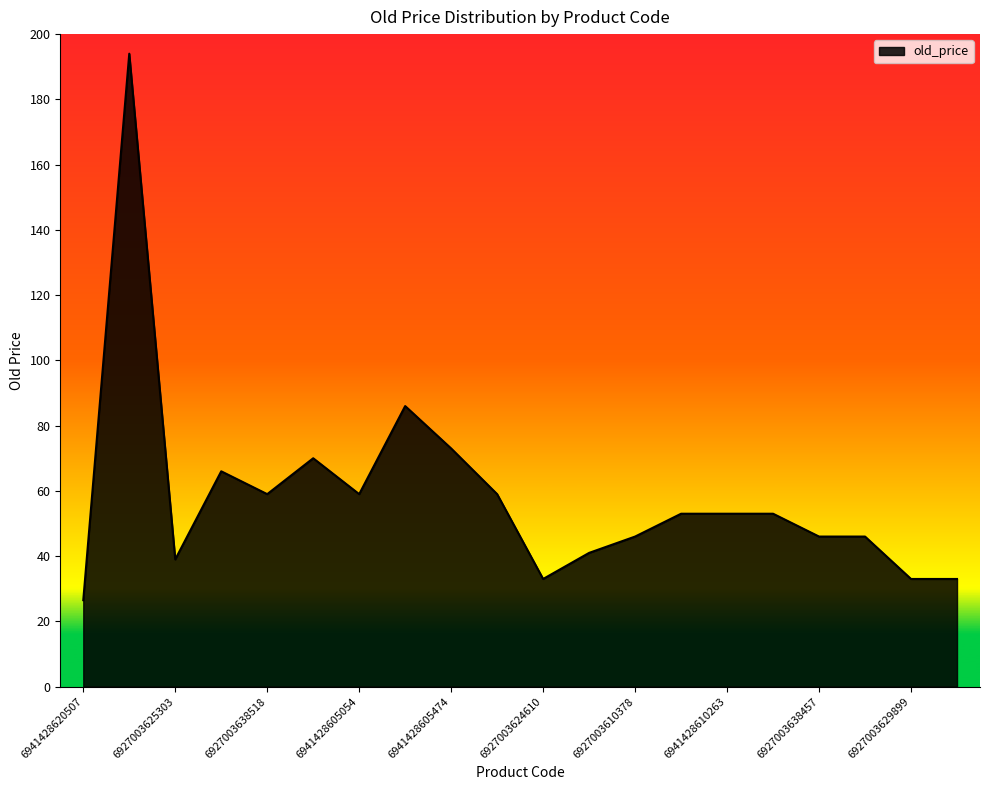

What is the greatest value displayed?

194.0